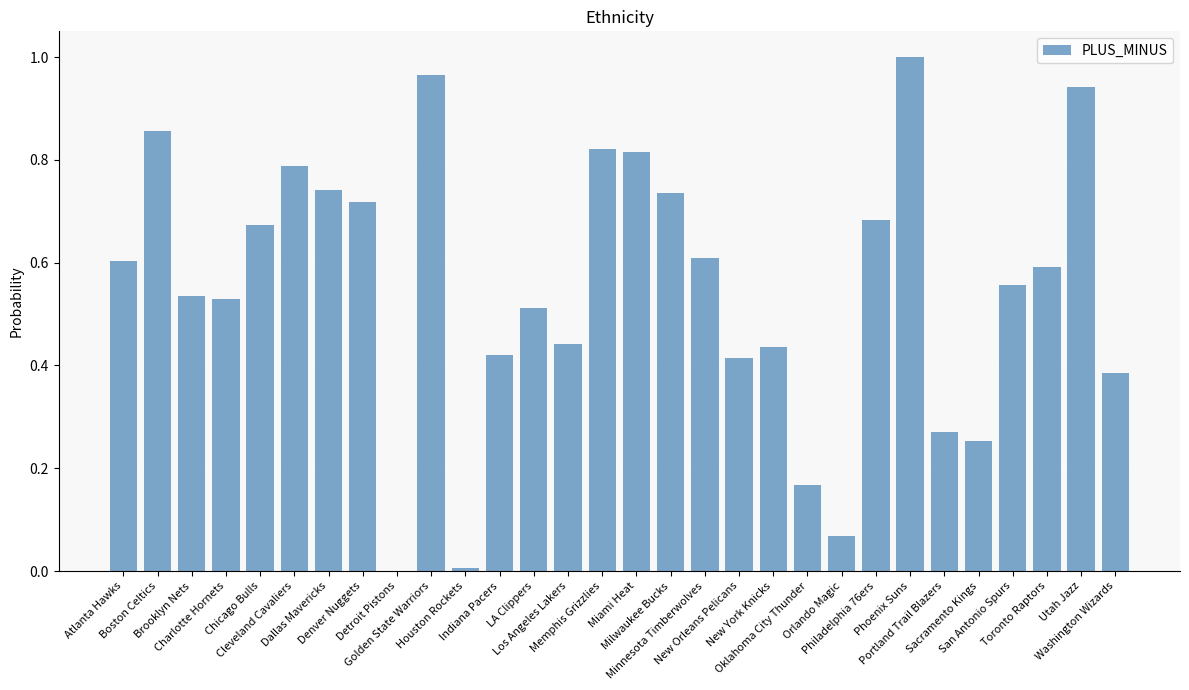

What is the sum of all values?

16.5